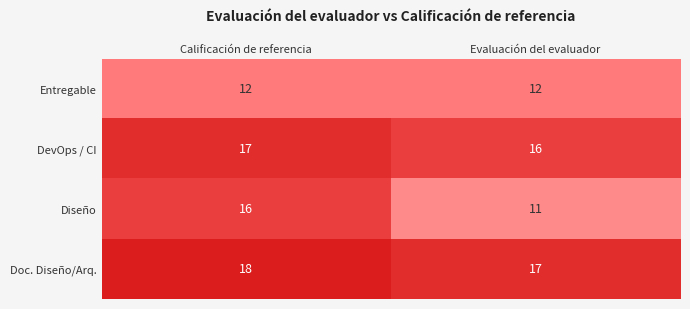

What is the greatest value displayed?

18